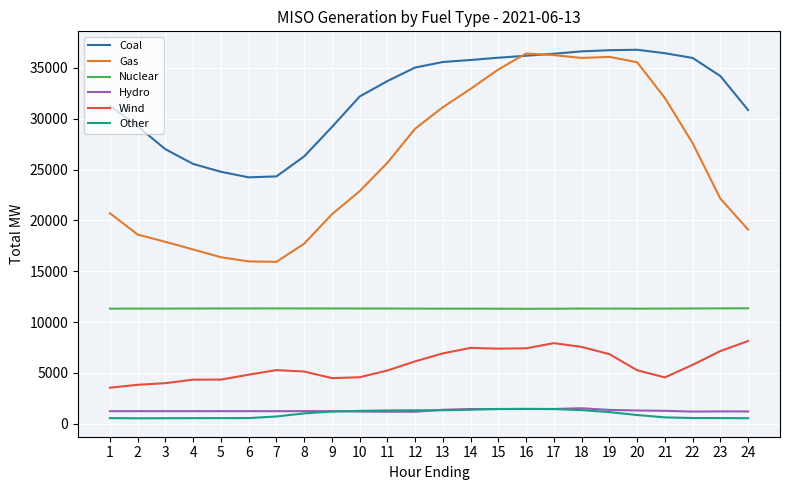

True or false: Gas has a value of 36072.4 at 19.

True